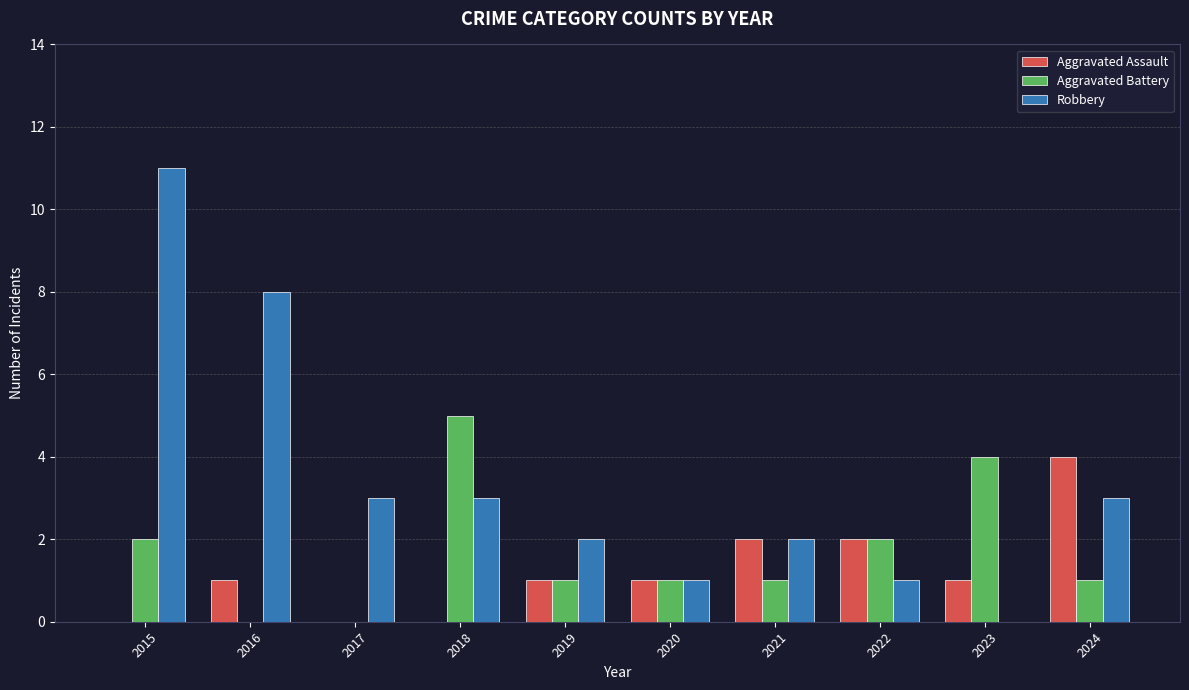

The value of Aggravated Assault at 2019 is 1. True or false?

True